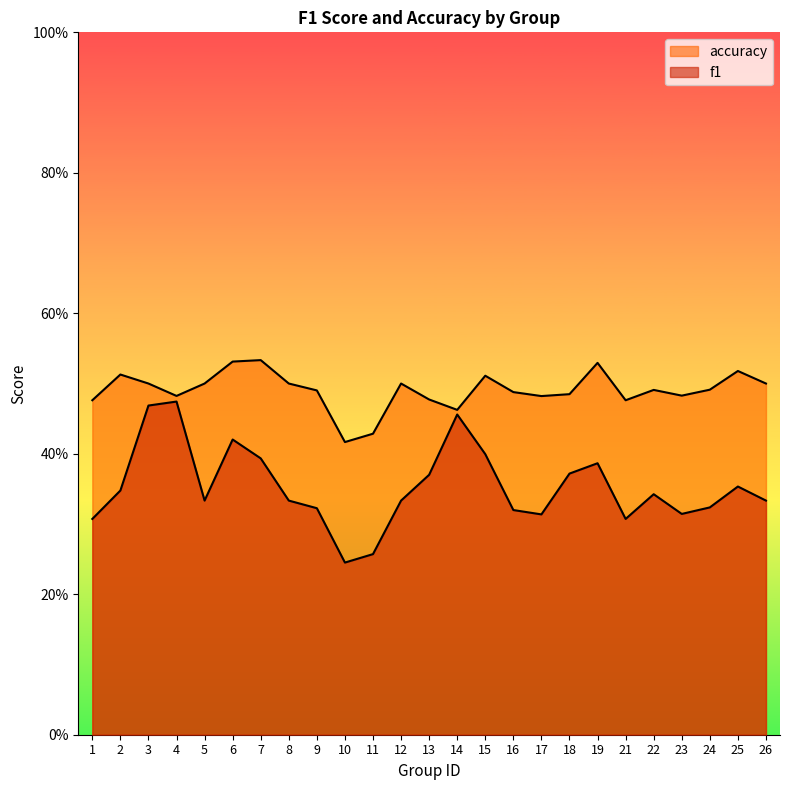

What is the difference between the second highest and minimum values in the accuracy series?

0.1